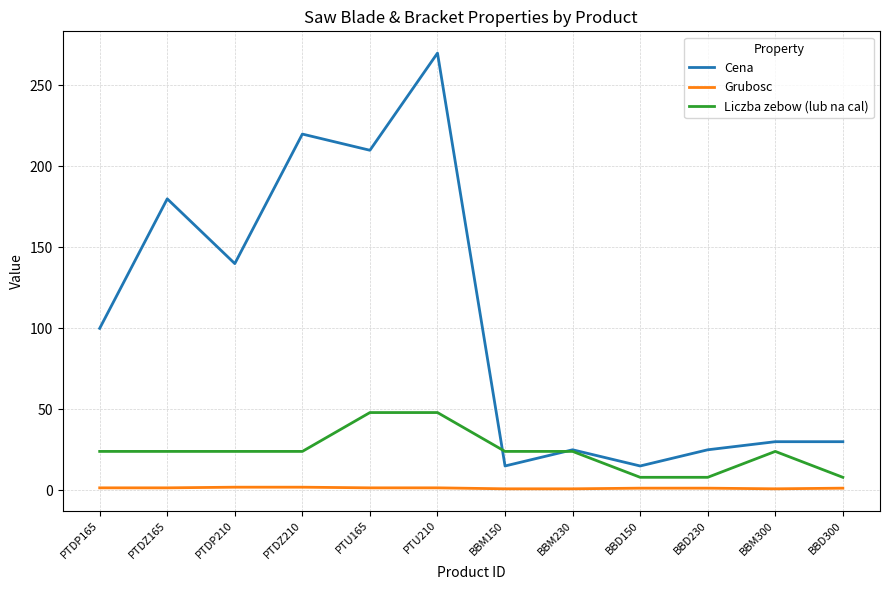

At which category is the sum across all series the highest?

PTU210